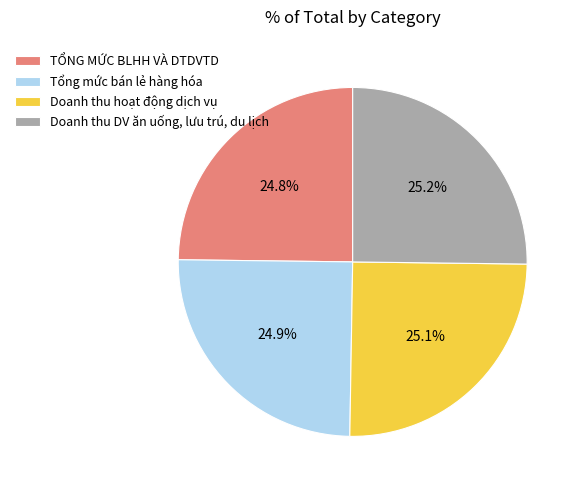

What percentage is NOT represented by Tổng mức bán lẻ hàng hóa?

75.1%